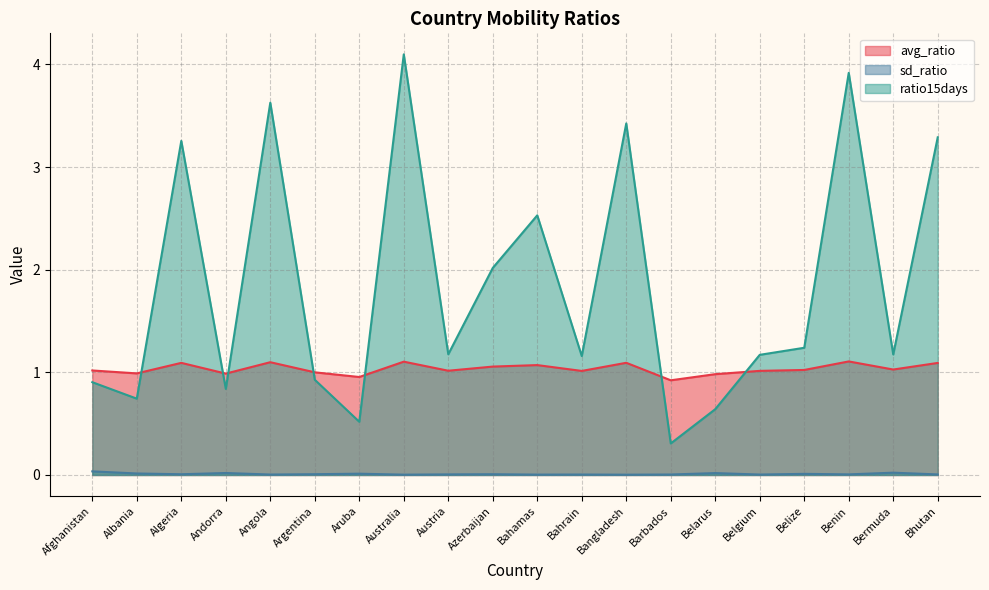

Reading left to right, transcribe all the data shown in this chart.

avg_ratio: Afghanistan=1.0	Albania=1.0	Algeria=1.1	Andorra=1.0	Angola=1.1	Argentina=1.0	Aruba=1.0	Australia=1.1	Austria=1.0	Azerbaijan=1.1	Bahamas=1.1	Bahrain=1.0	Bangladesh=1.1	Barbados=0.9	Belarus=1.0	Belgium=1.0	Belize=1.0	Benin=1.1	Bermuda=1.0	Bhutan=1.1
sd_ratio: Afghanistan=0.0	Albania=0.0	Algeria=0.0	Andorra=0.0	Angola=0.0	Argentina=0.0	Aruba=0.0	Australia=0.0	Austria=0.0	Azerbaijan=0.0	Bahamas=0.0	Bahrain=0.0	Bangladesh=0.0	Barbados=0.0	Belarus=0.0	Belgium=0.0	Belize=0.0	Benin=0.0	Bermuda=0.0	Bhutan=0.0
ratio15days: Afghanistan=0.9	Albania=0.7	Algeria=3.3	Andorra=0.8	Angola=3.6	Argentina=0.9	Aruba=0.5	Australia=4.1	Austria=1.2	Azerbaijan=2.0	Bahamas=2.5	Bahrain=1.2	Bangladesh=3.4	Barbados=0.3	Belarus=0.6	Belgium=1.2	Belize=1.2	Benin=3.9	Bermuda=1.2	Bhutan=3.3